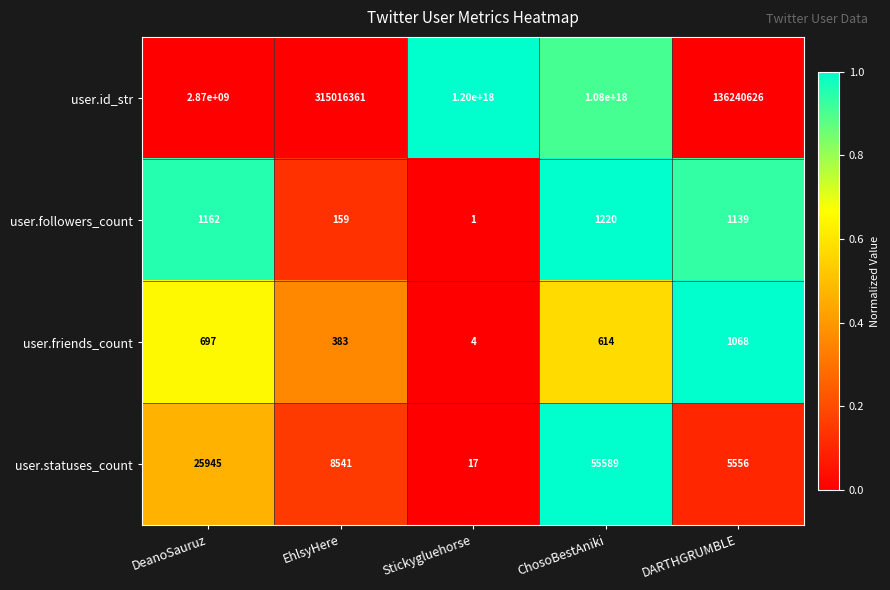

True or false: user.id_str has a value of 192519401 at DARTHGRUMBLE.

False